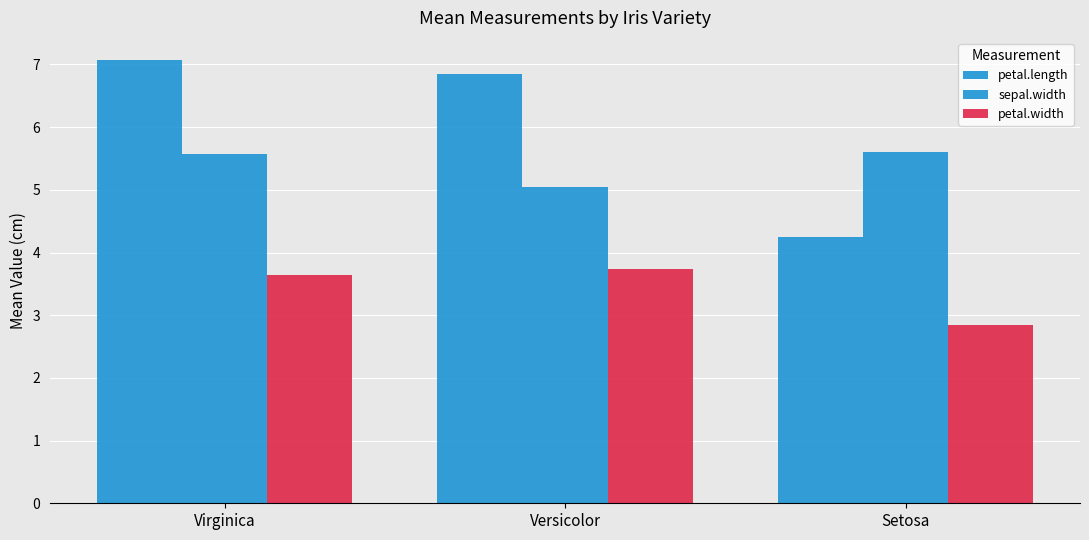

Is it true that petal.width equals 3.7 at Versicolor?

True